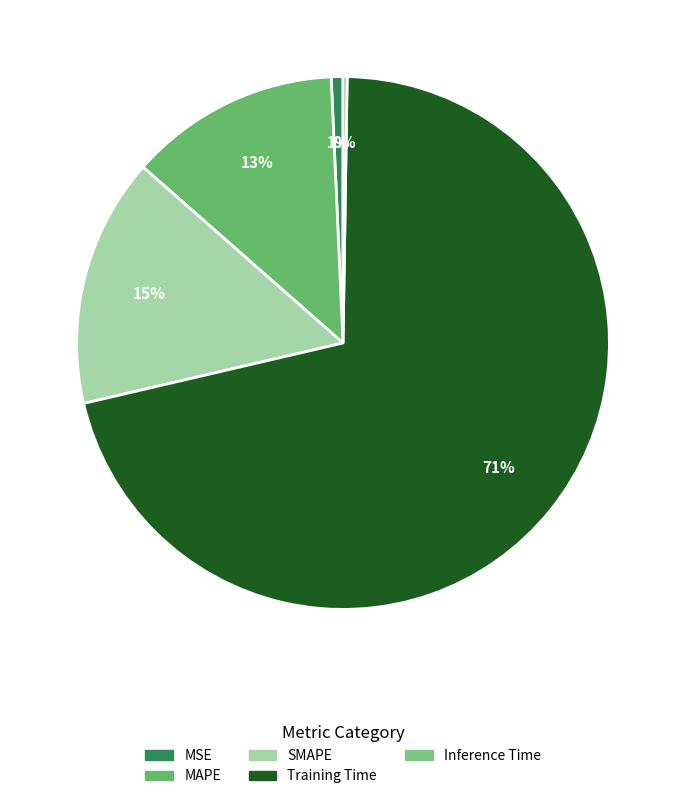

To the nearest percent, what is the difference between the Inference Time and SMAPE slice percentages?

15%